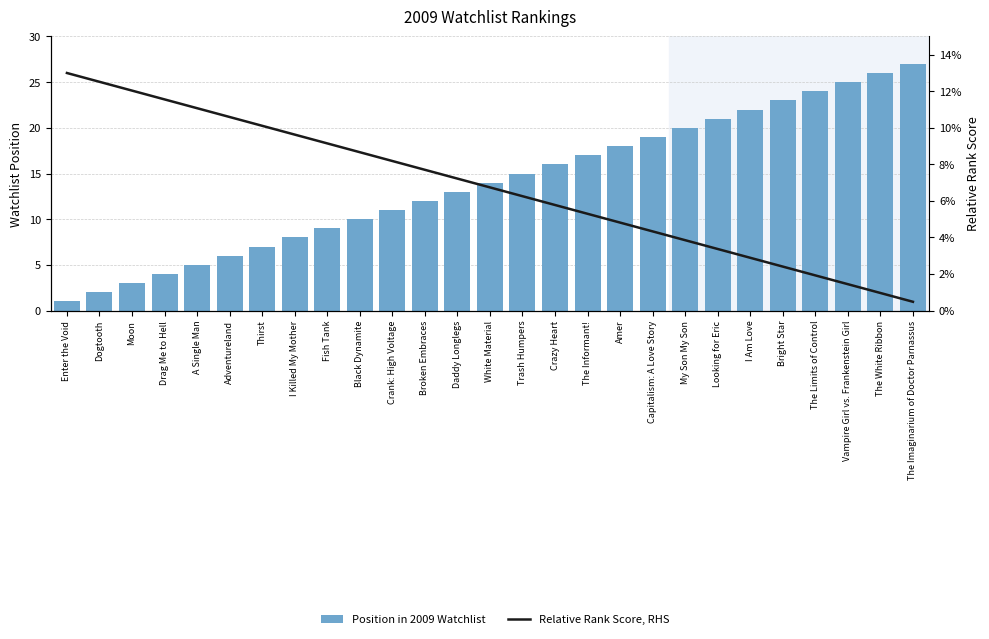

Rank the categories by Relative Rank Score, RHS value from highest to lowest.

Enter the Void, Dogtooth, Moon, Drag Me to Hell, A Single Man, Adventureland, Thirst, I Killed My Mother, Fish Tank, Black Dynamite, Crank: High Voltage, Broken Embraces, Daddy Longlegs, White Material, Trash Humpers, Crazy Heart, The Informant!, Amer, Capitalism: A Love Story, My Son My Son, Looking for Eric, I Am Love, Bright Star, The Limits of Control, Vampire Girl vs. Frankenstein Girl, The White Ribbon, The Imaginarium of Doctor Parnassus